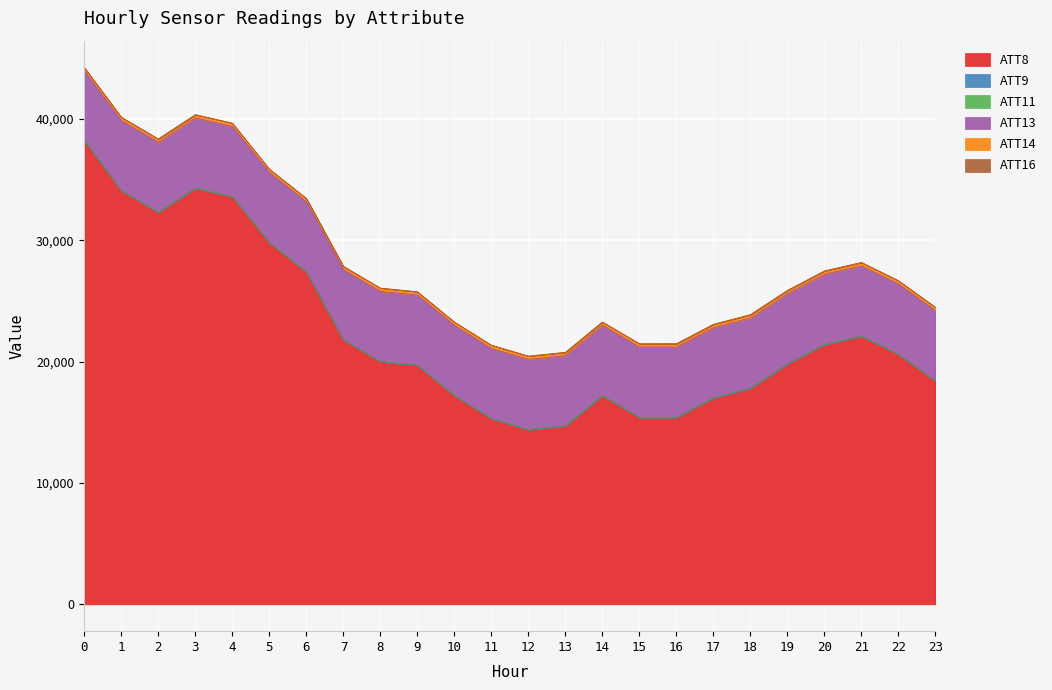

The value of ATT9 at 10 is -10.0. True or false?

True